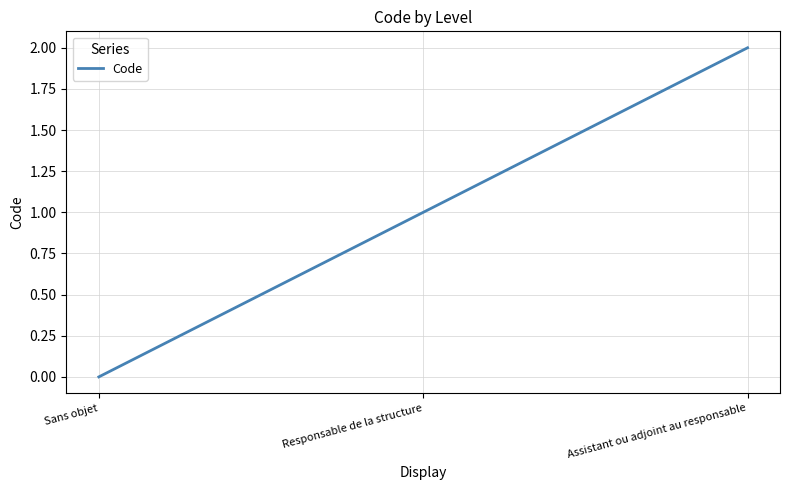

What is the difference between the values at Responsable de la structure and Sans objet?

1